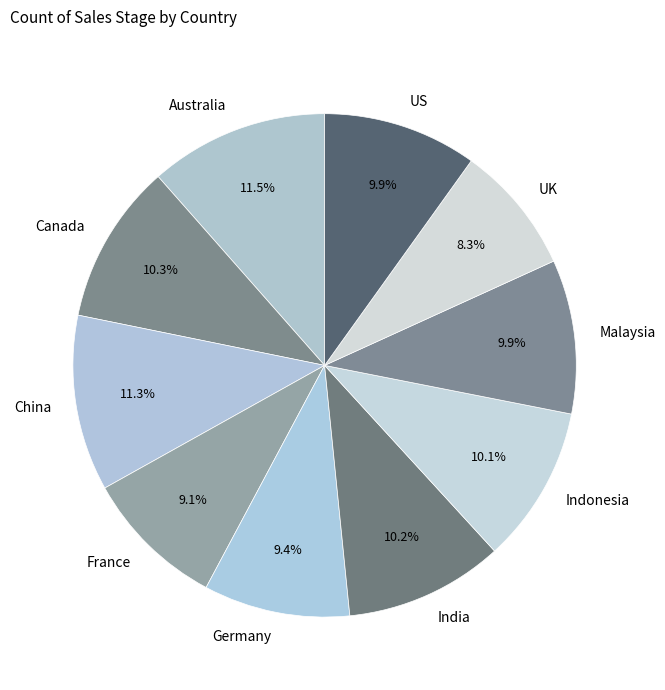

To the nearest percent, what is the combined percentage of Indonesia and US?

20%